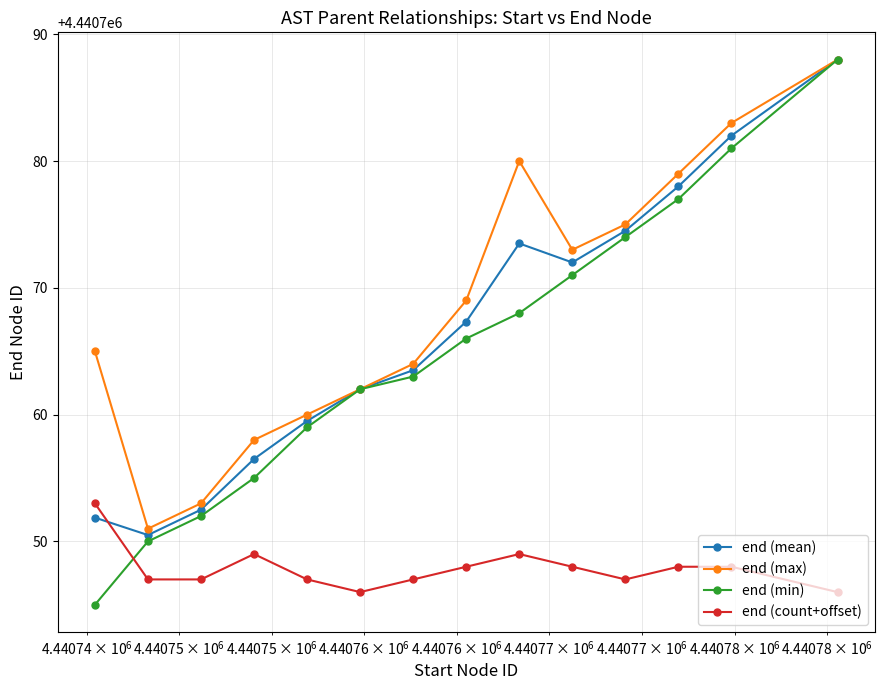

Which series has the largest total across all categories?

end (max)